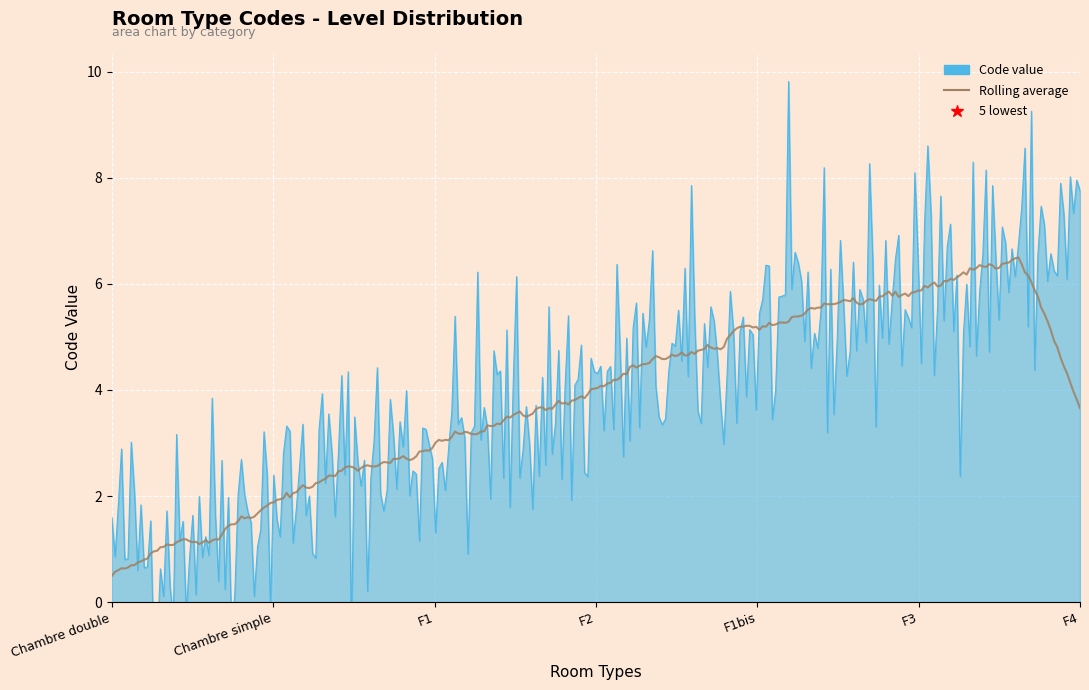

Approximately how many times larger is the value at Chambre simple compared to F1?

0.7